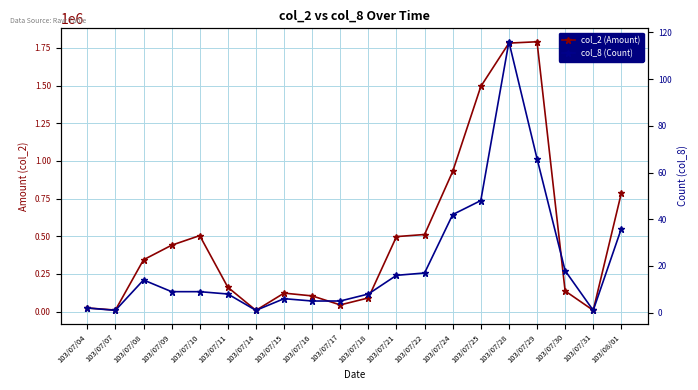

Does the chart display data point markers on the line(s)?

Yes